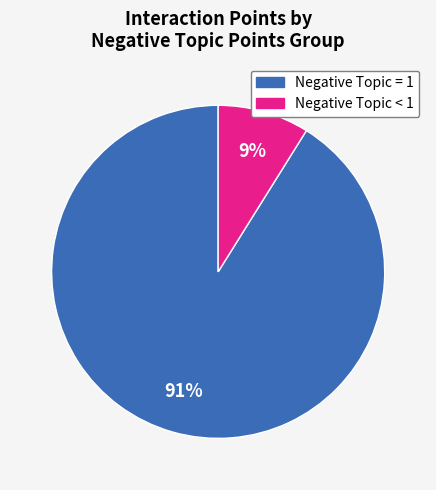

Is there any slice that represents more than half of the pie?

Yes